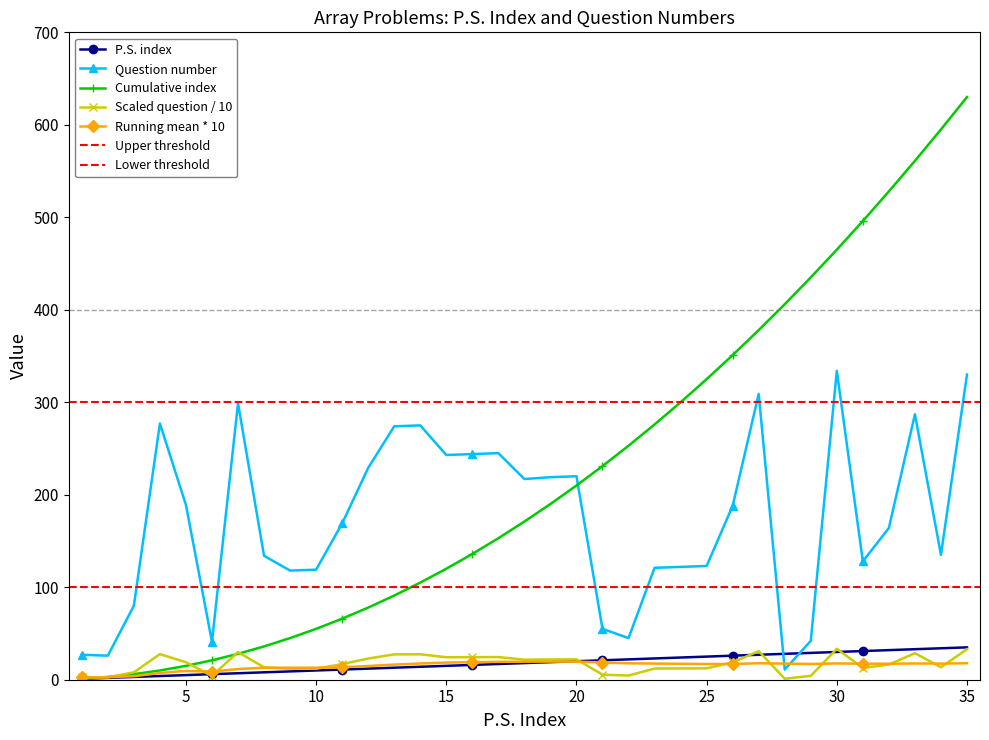

What is the maximum value for Running mean * 10?

19.6